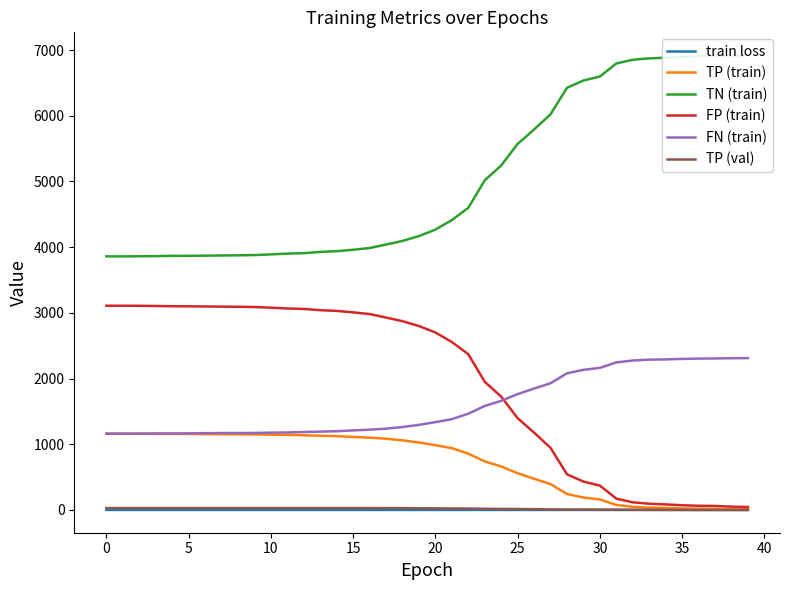

What value does the train loss series have at 12?

0.7